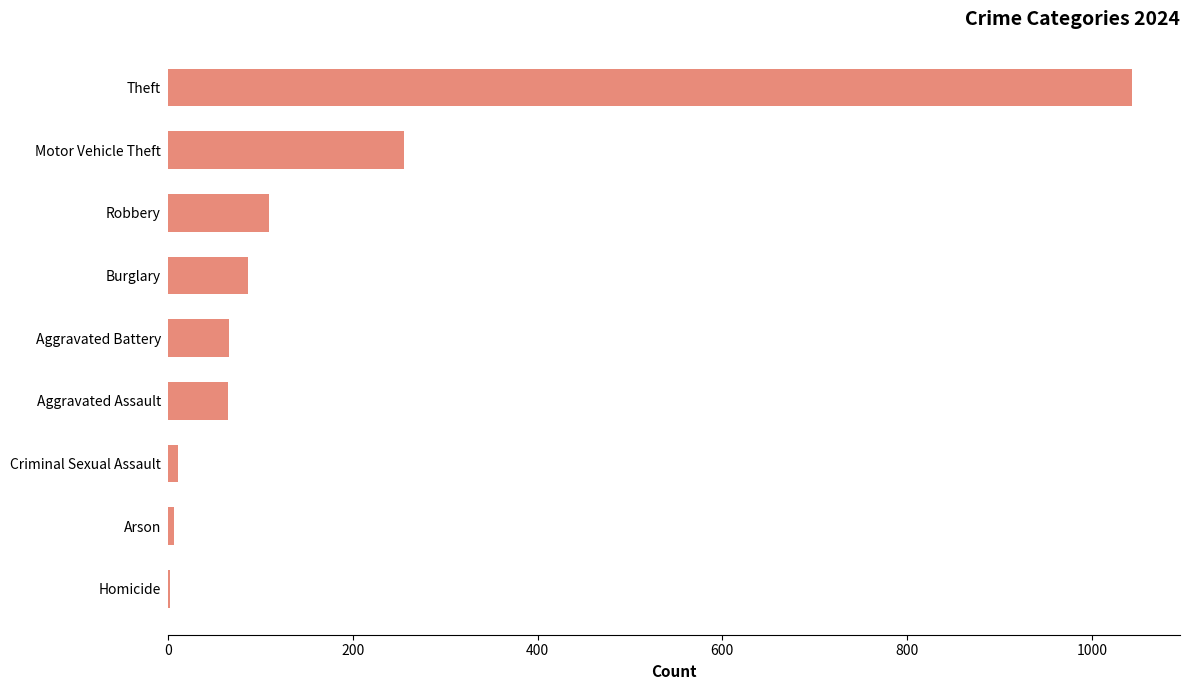

Does the chart contain stacked bars?

No